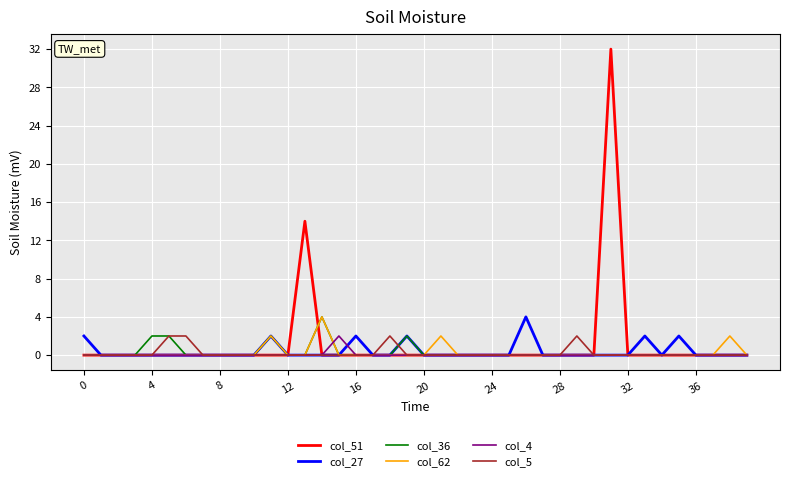

Is it true that col_51 equals 15 at 20?

False